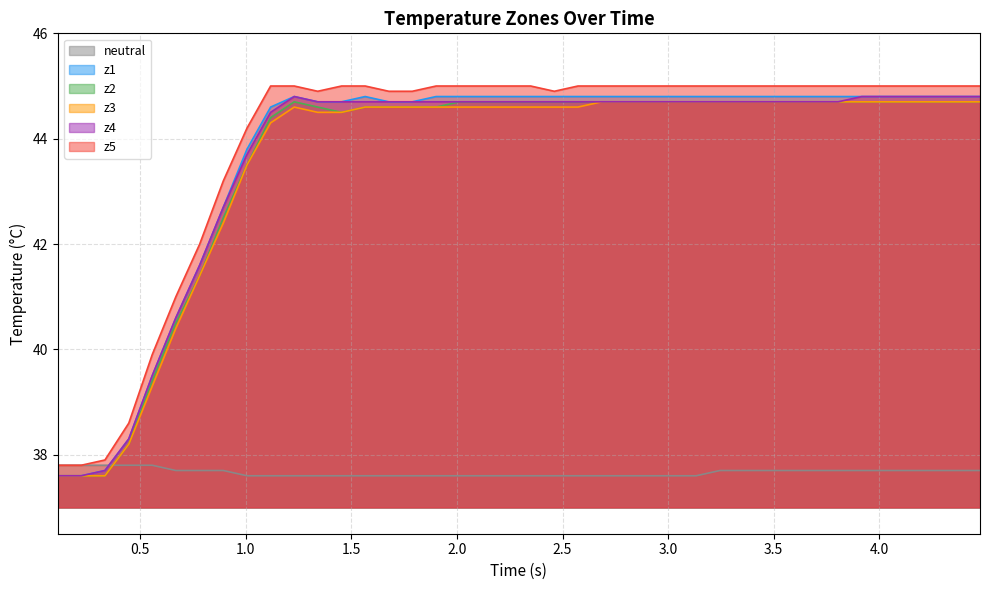

What is the minimum value shown in the chart?

37.6